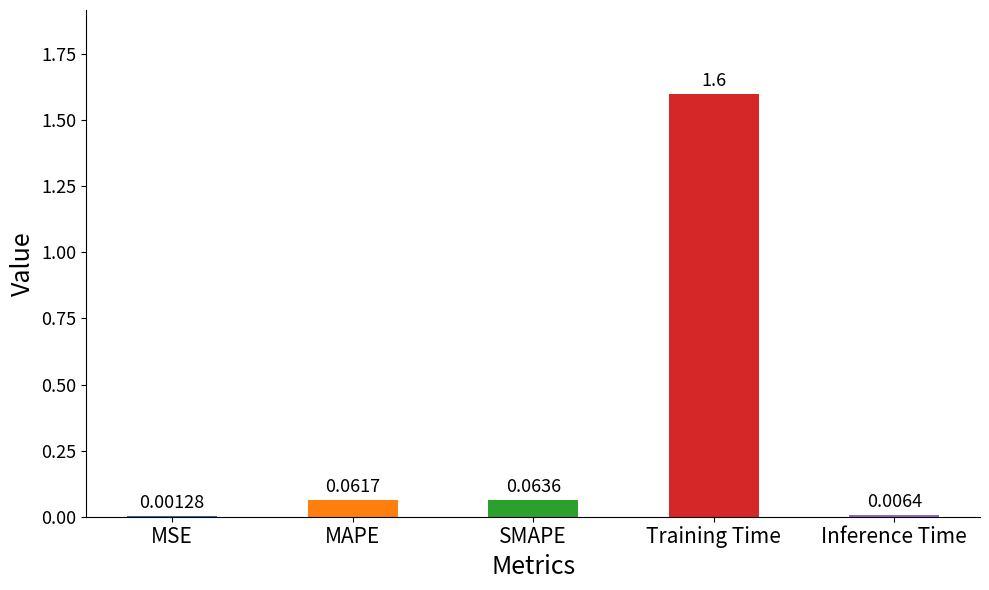

Which label corresponds to the largest value in the chart?

Training Time